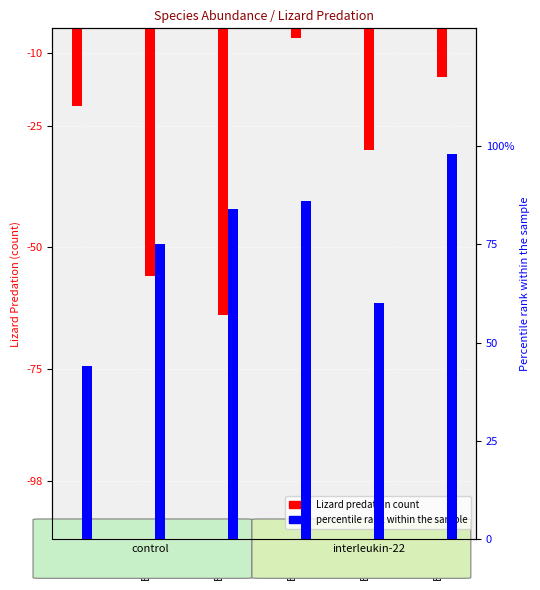

What is the sum of all percentile rank within the sample values?

447